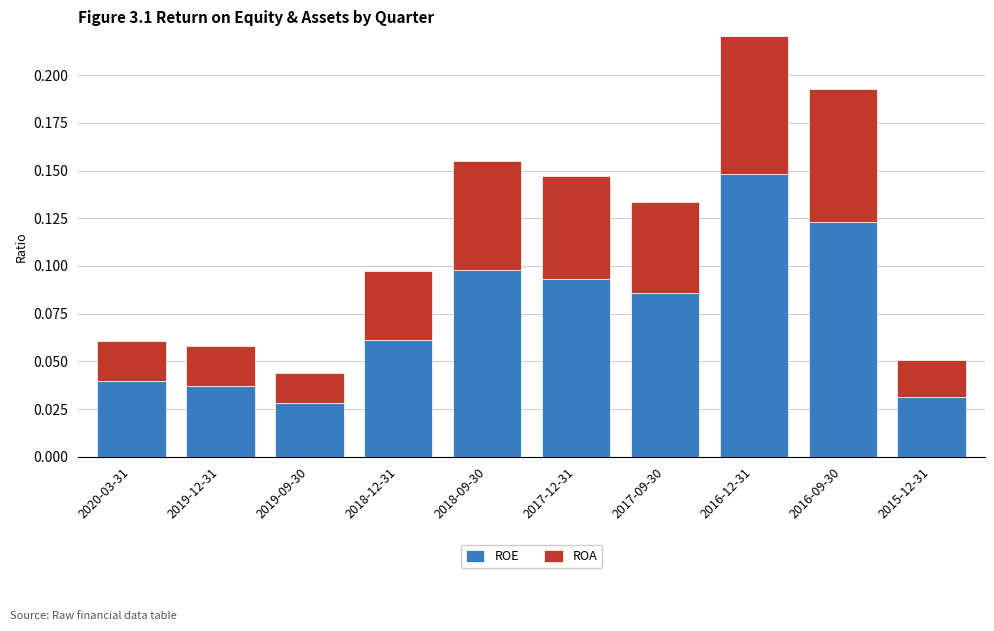

What is the label of the 9th bar from the left?

2016-09-30